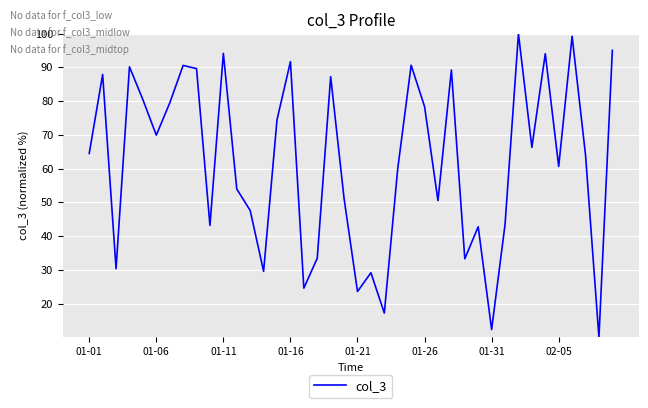

What is the greatest value displayed?

100.0